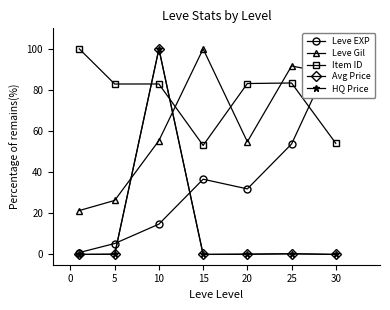

Where is the first local minimum for Leve EXP?

20